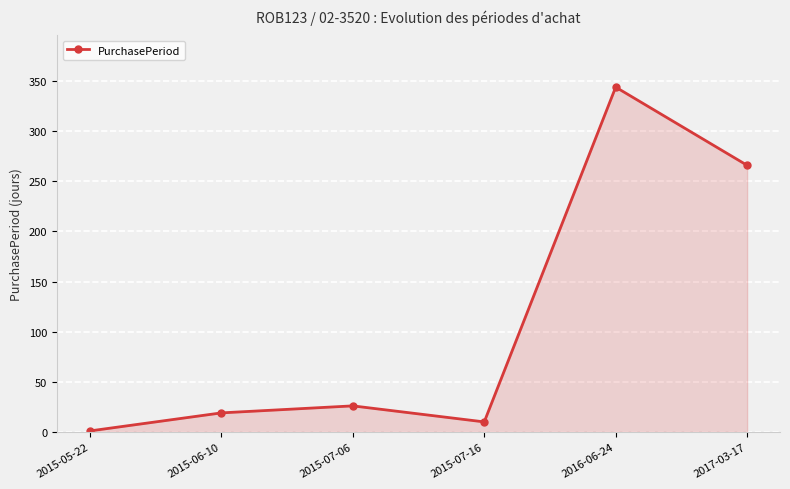

What is the sum of the values at 2017-03-17 and 2015-07-06?

292